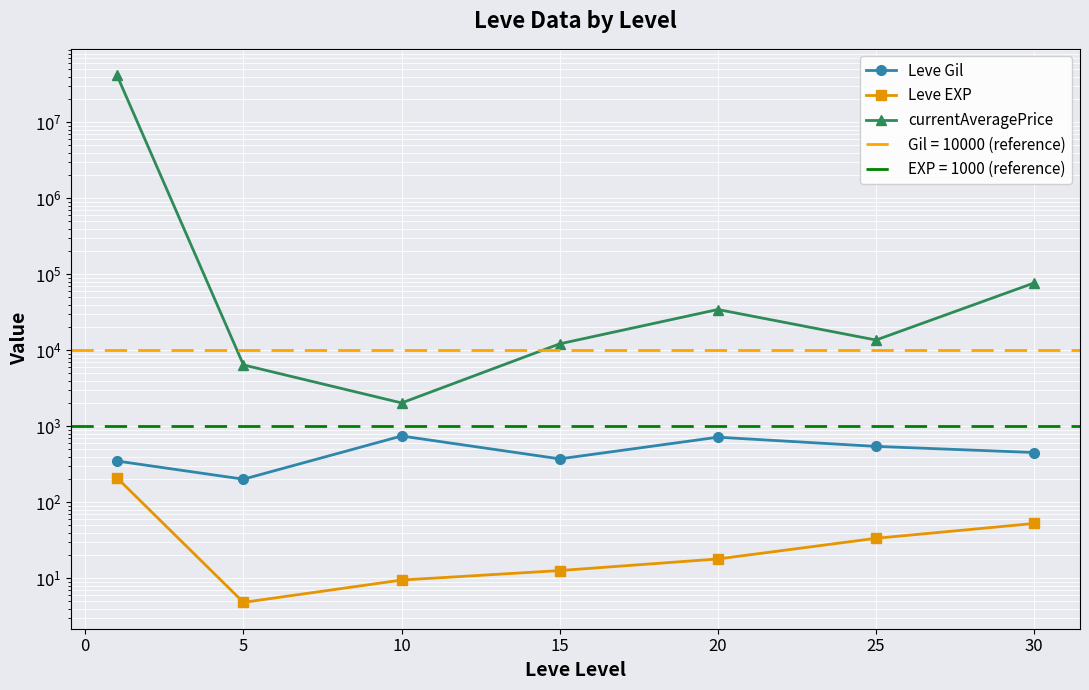

True or false: Leve EXP and currentAveragePrice cross at least once.

False